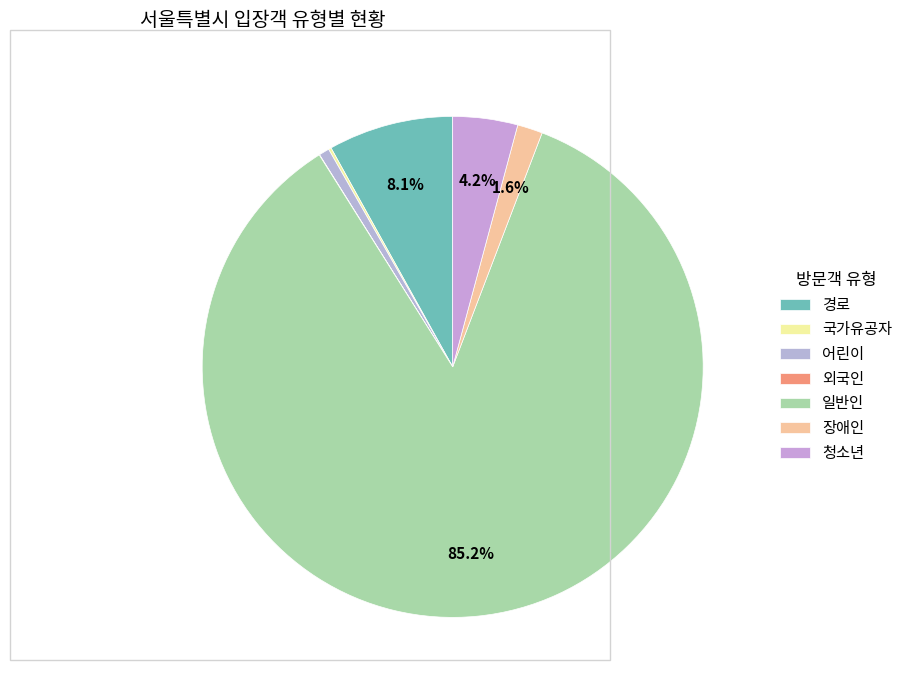

Which category has the biggest portion of the pie?

일반인